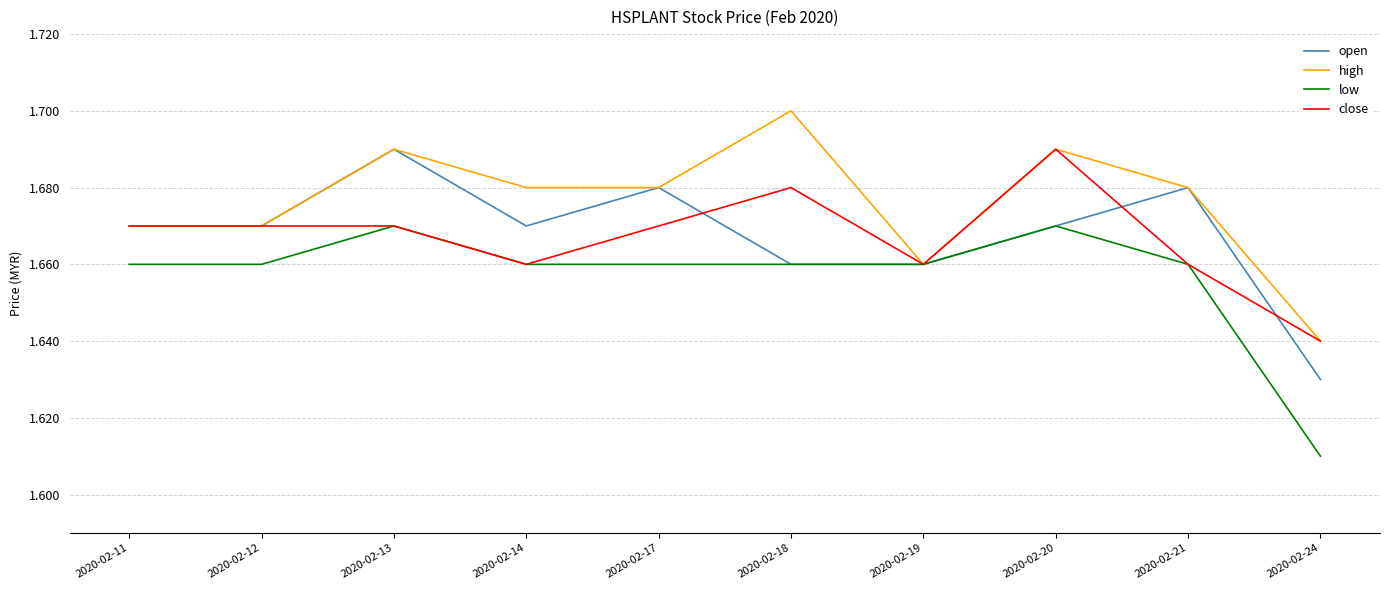

Which series has the largest total across all categories?

high